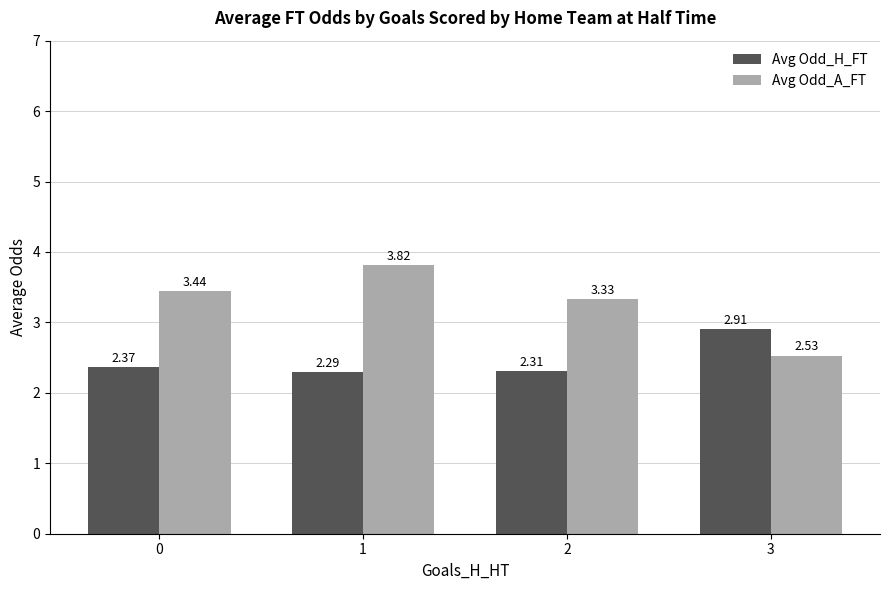

Which series has the widest spread of values?

Avg Odd_A_FT